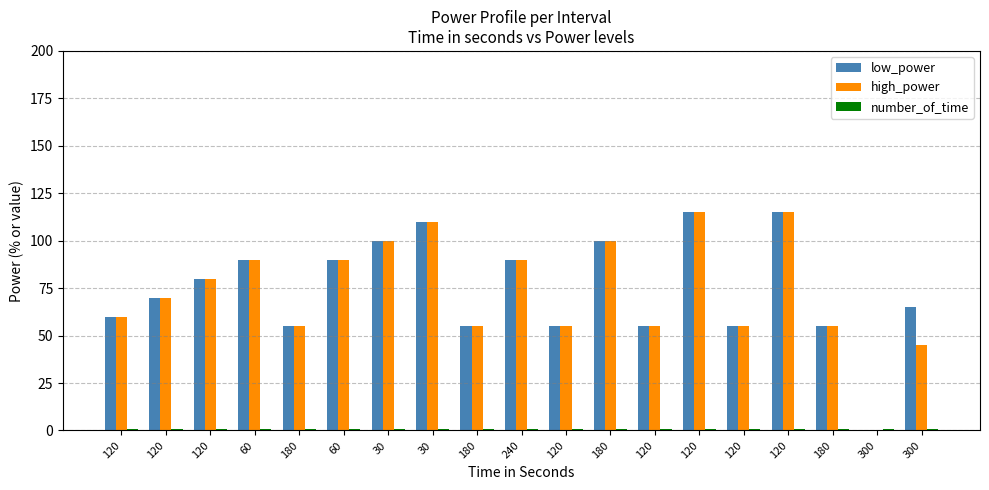

Reading right to left, extract all data points from this chart.

low_power: 300=65	300=0	180=55	120=115	120=55	120=115	120=55	180=100	120=55	240=90	180=55	30=110	30=100	60=90	180=55	60=90	120=80	120=70	120=60
high_power: 300=45	300=0	180=55	120=115	120=55	120=115	120=55	180=100	120=55	240=90	180=55	30=110	30=100	60=90	180=55	60=90	120=80	120=70	120=60
number_of_time: 300=1	300=1	180=1	120=1	120=1	120=1	120=1	180=1	120=1	240=1	180=1	30=1	30=1	60=1	180=1	60=1	120=1	120=1	120=1